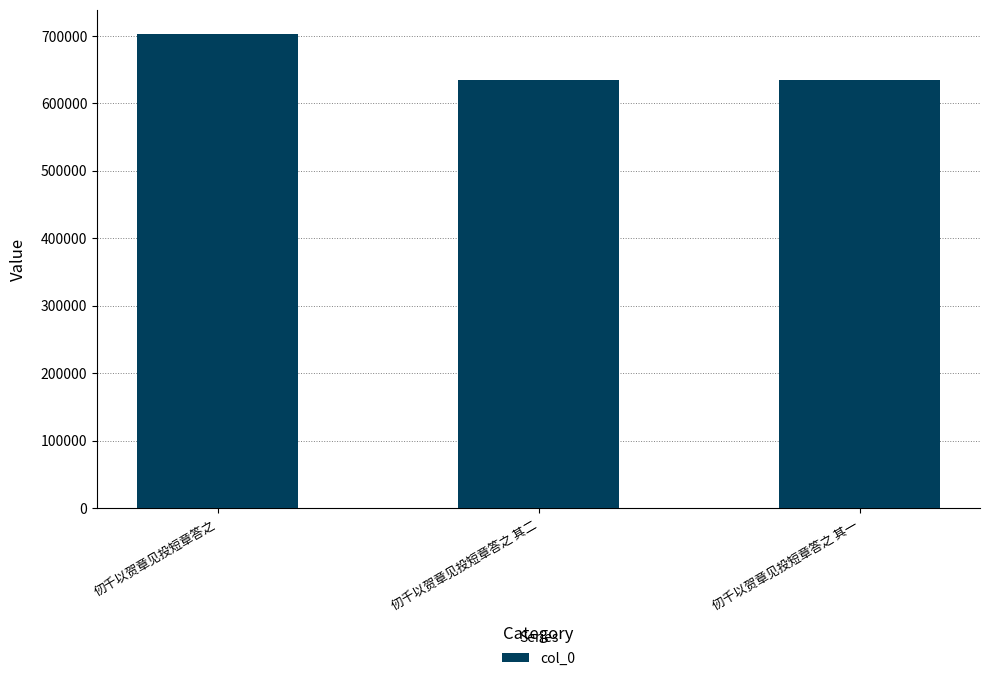

Count the number of categories in the chart.

3